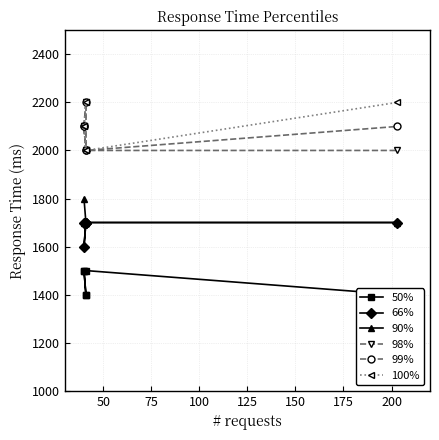

How many lines are shown in the chart?

6